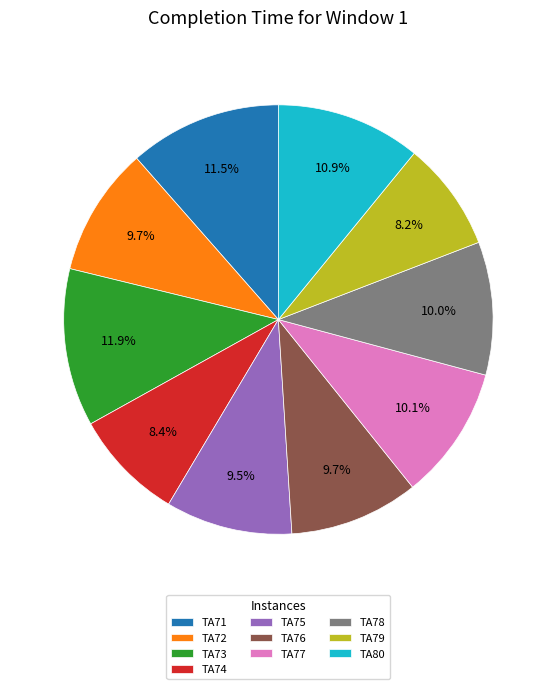

Which has a higher value, TA74 or TA76?

TA76